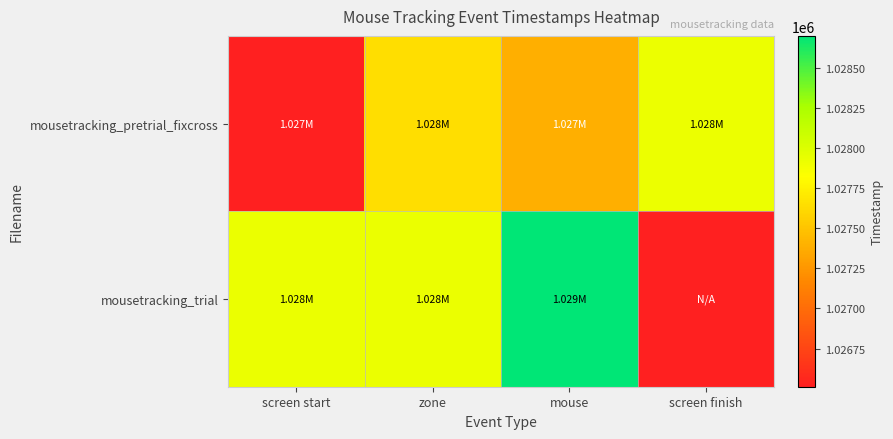

Count the number of categories in the chart.

4